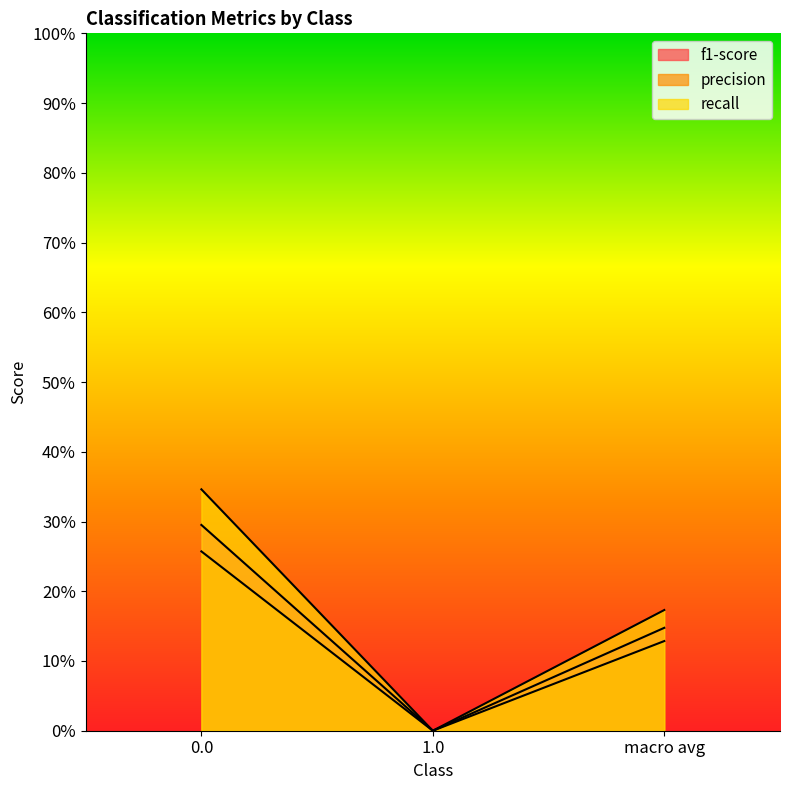

What is the sum of the f1-score values at macro avg and 0.0?

0.4